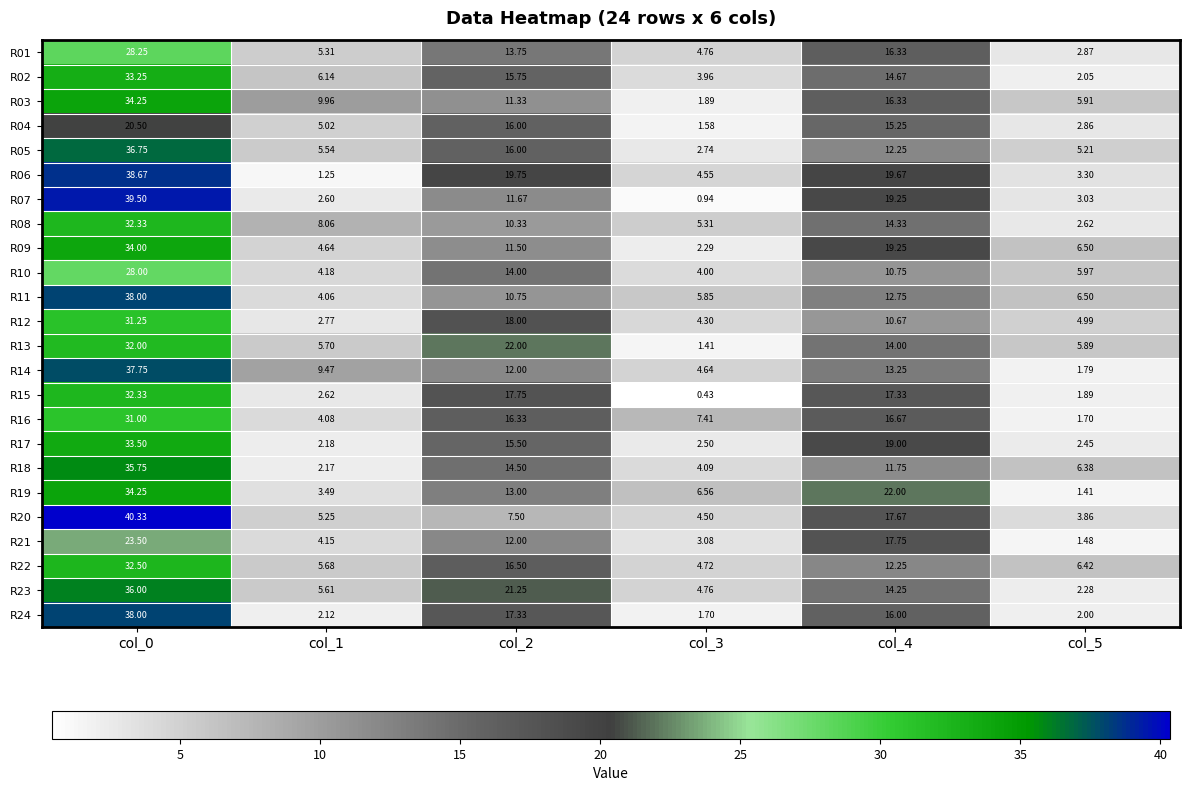

Which series has the largest total across all categories?

R06